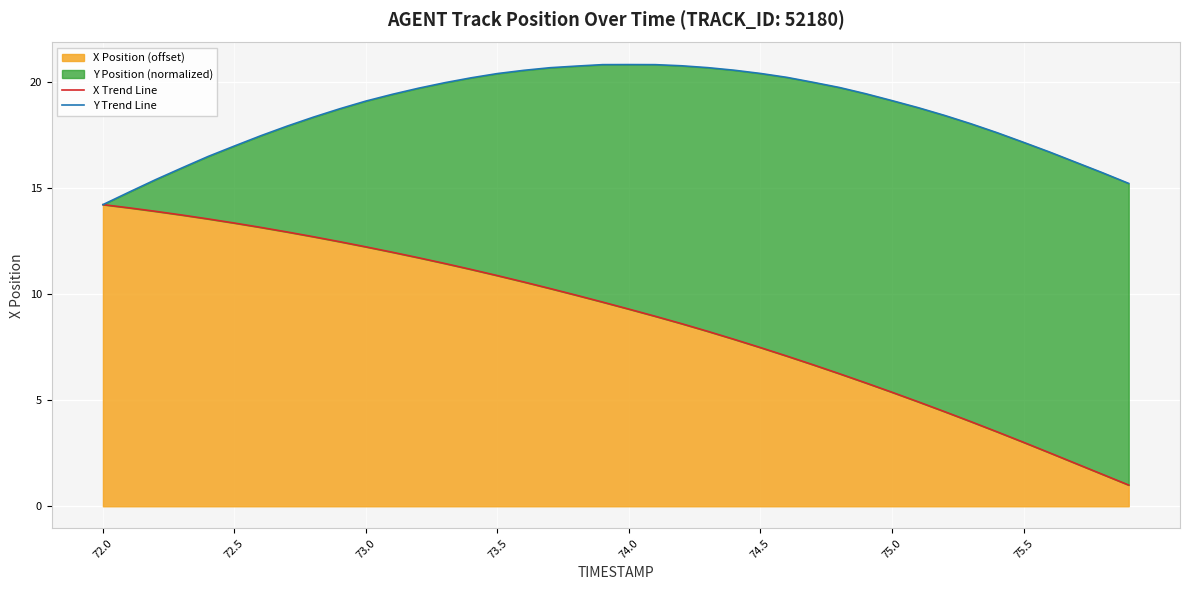

How many distinct data groups are displayed?

2